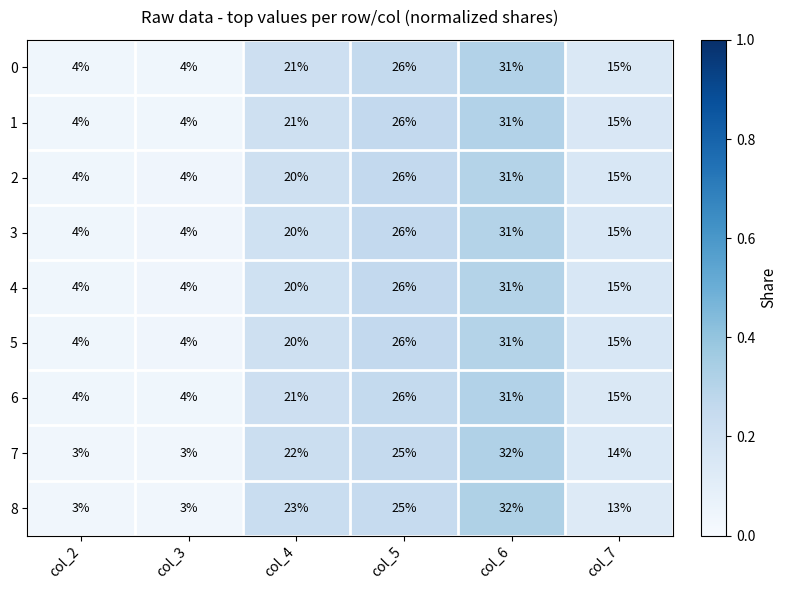

The 8 series shows 1 at col_2. True or false?

False